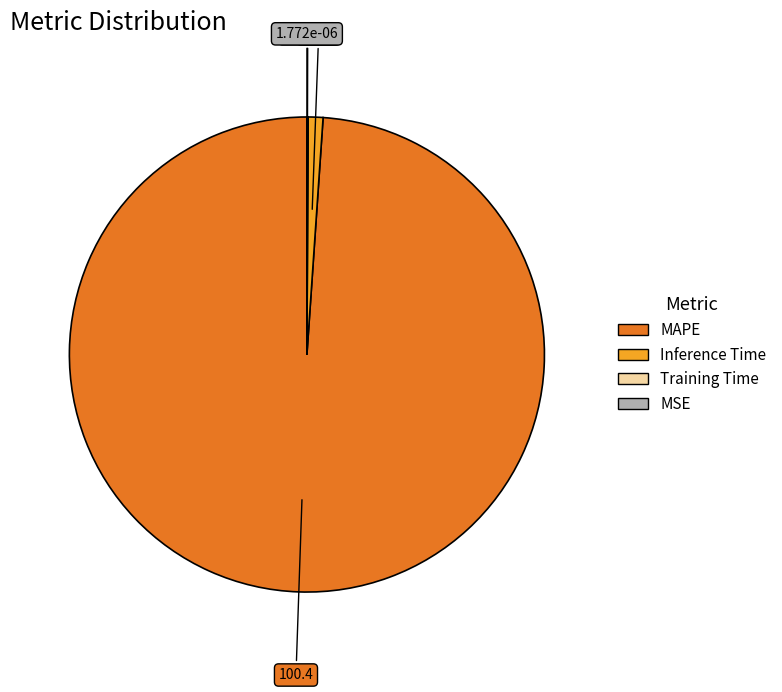

Does any single category account for the majority?

Yes